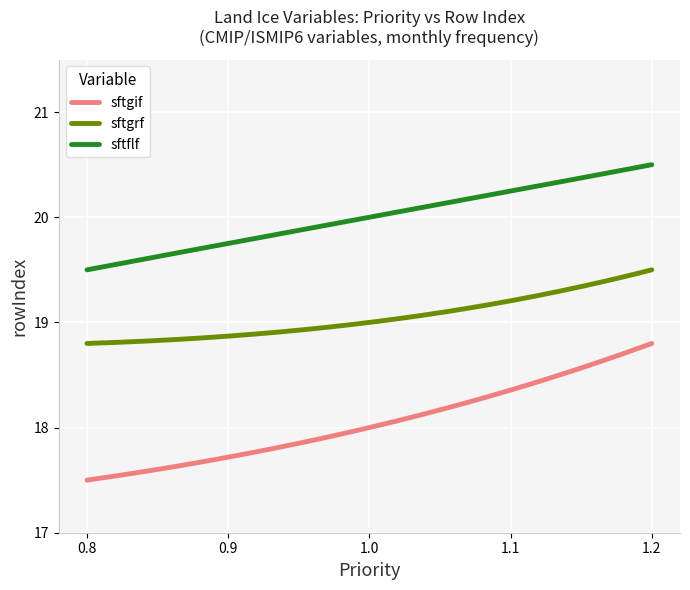

Does the chart display data point markers on the line(s)?

No